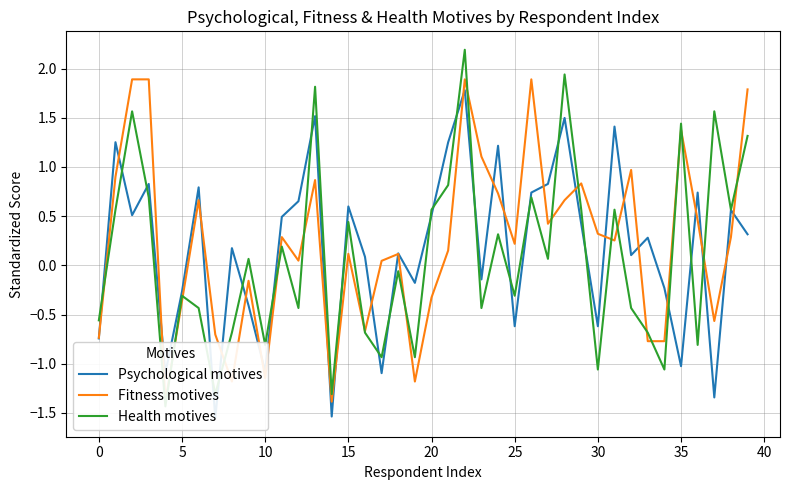

Reading left to right, extract all data points from this chart.

Psychological motives: -0.7	1.3	0.5	0.8	-1.1	-0.3	0.8	-1.6	0.2	-0.4	-1.1	0.5	0.7	1.5	-1.5	0.6	0.1	-1.1	0.1	-0.2	0.5	1.3	1.8	-0.1	1.2	-0.6	0.7	0.8	1.5	0.4	-0.6	1.4	0.1	0.3	-0.2	-1.0	0.7	-1.3	0.6	0.3
Fitness motives: -0.7	0.9	1.9	1.9	-1.4	-0.4	0.7	-0.7	-1.2	-0.2	-1.1	0.3	0.0	0.9	-1.4	0.1	-0.7	0.0	0.1	-1.2	-0.3	0.2	1.9	1.1	0.7	0.2	1.9	0.4	0.7	0.8	0.3	0.3	1.0	-0.8	-0.8	1.4	0.5	-0.6	0.3	1.8
Health motives: -0.6	0.6	1.6	0.7	-1.4	-0.3	-0.4	-1.3	-0.7	0.1	-0.8	0.2	-0.4	1.8	-1.3	0.4	-0.7	-0.9	-0.1	-0.9	0.6	0.8	2.2	-0.4	0.3	-0.3	0.7	0.1	1.9	0.6	-1.1	0.6	-0.4	-0.7	-1.1	1.4	-0.8	1.6	0.6	1.3